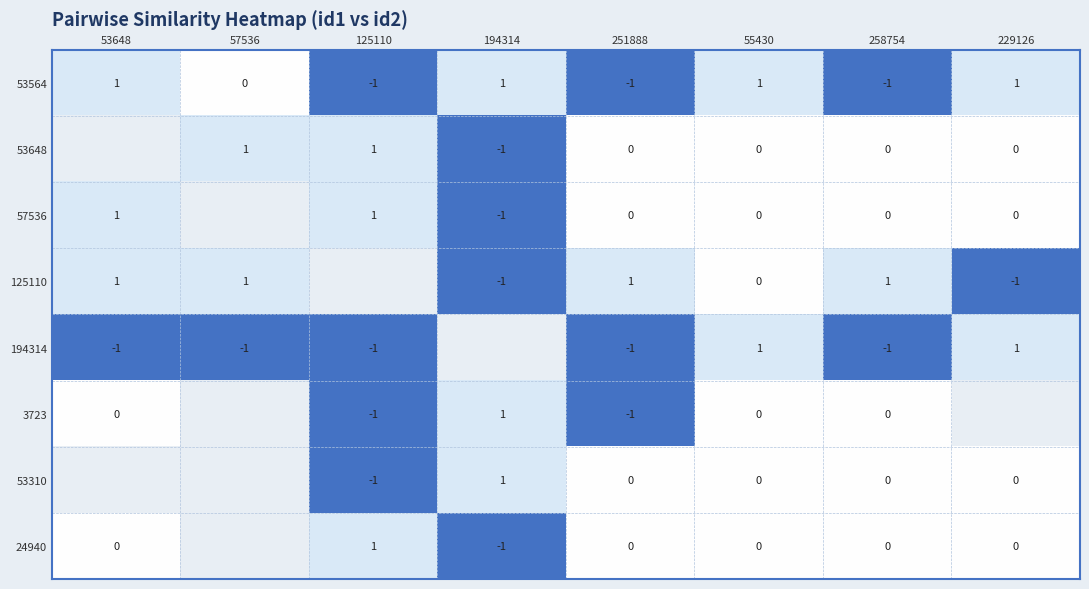

What is the greatest value displayed?

1.0